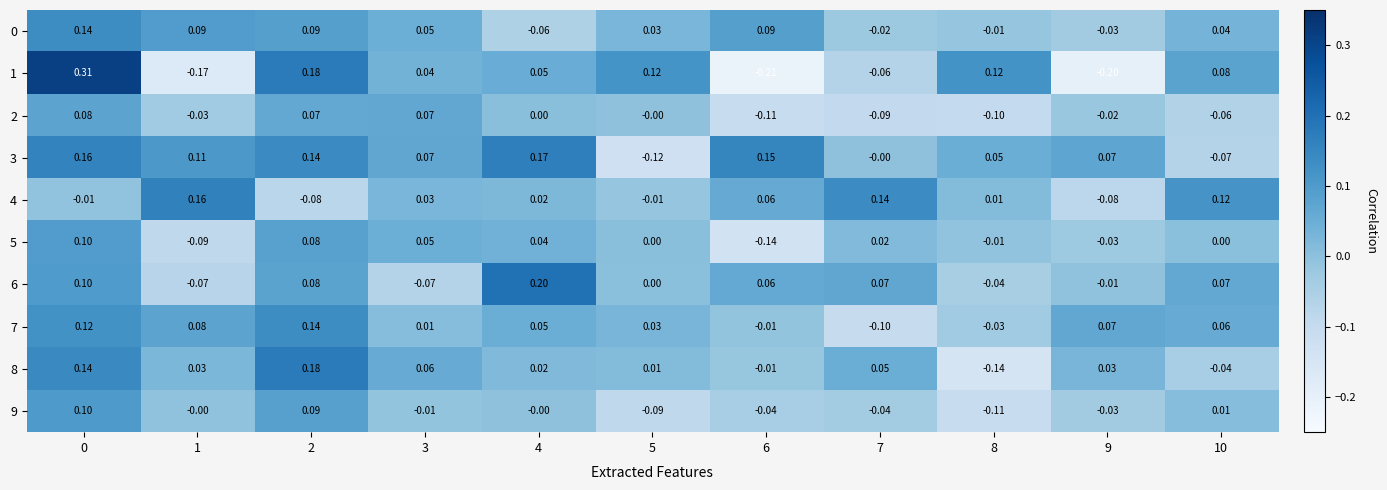

Which category has the lowest value across all series?

6